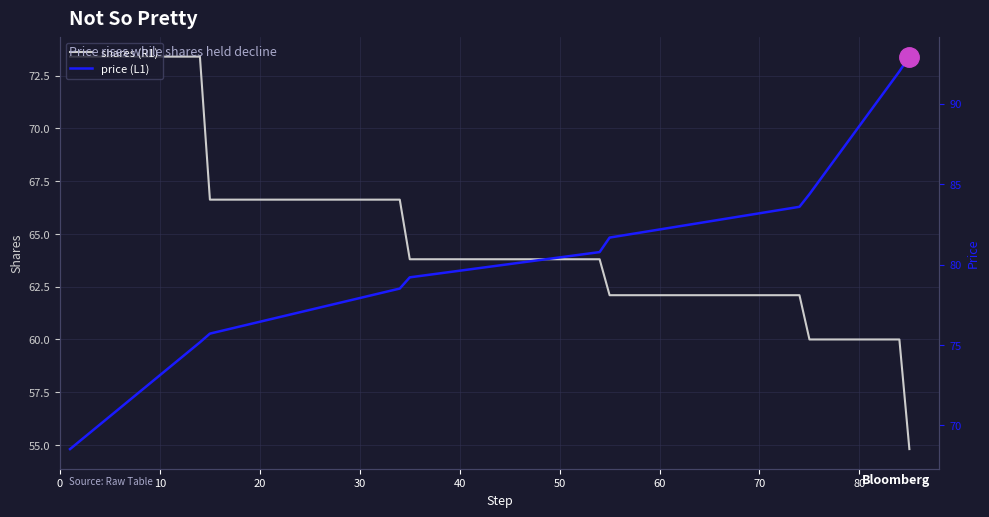

What is the lowest value of the shares (R1) series?

54.8